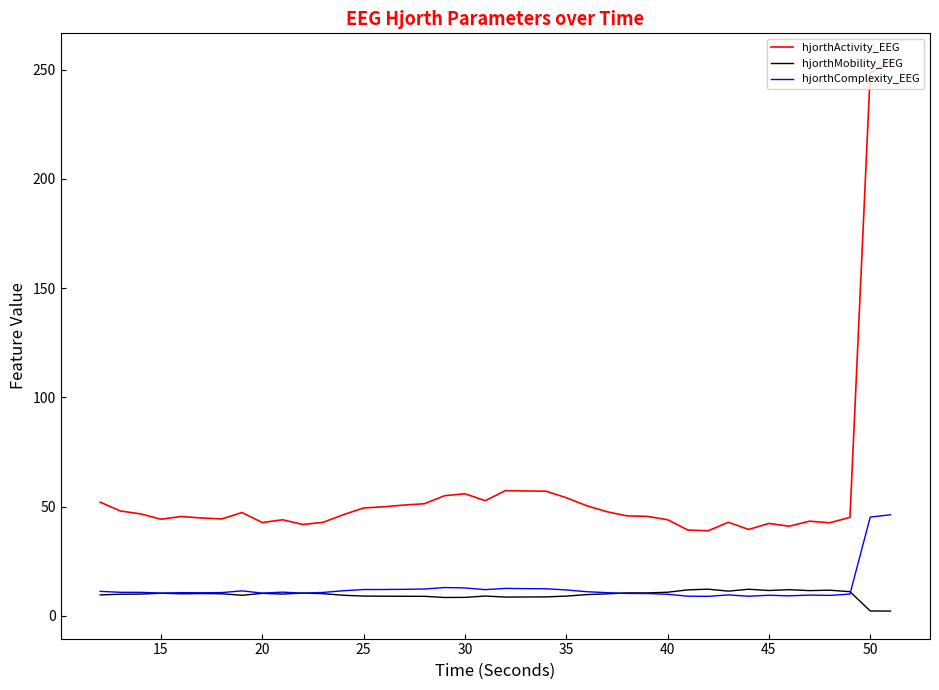

What is the greatest value displayed?

254.1